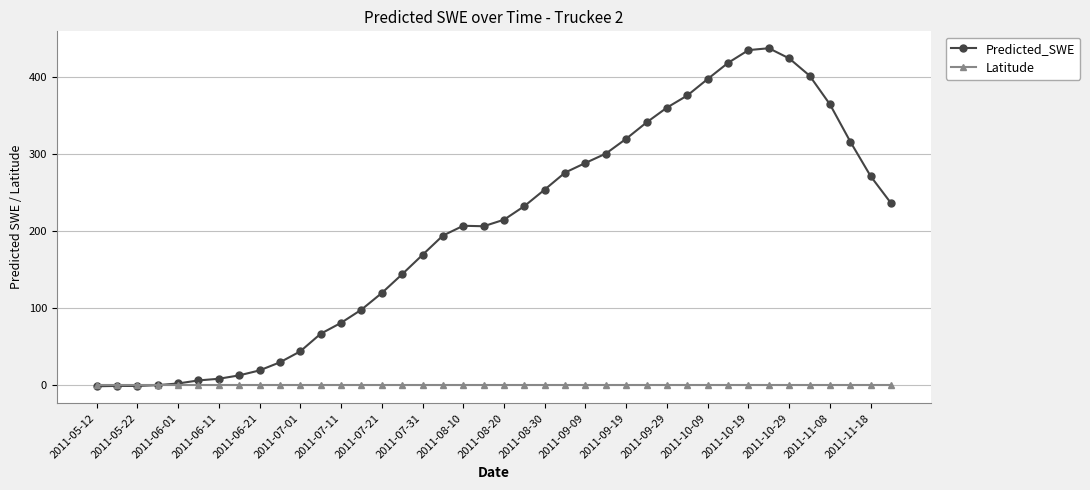

Which series has the largest total across all categories?

Predicted_SWE